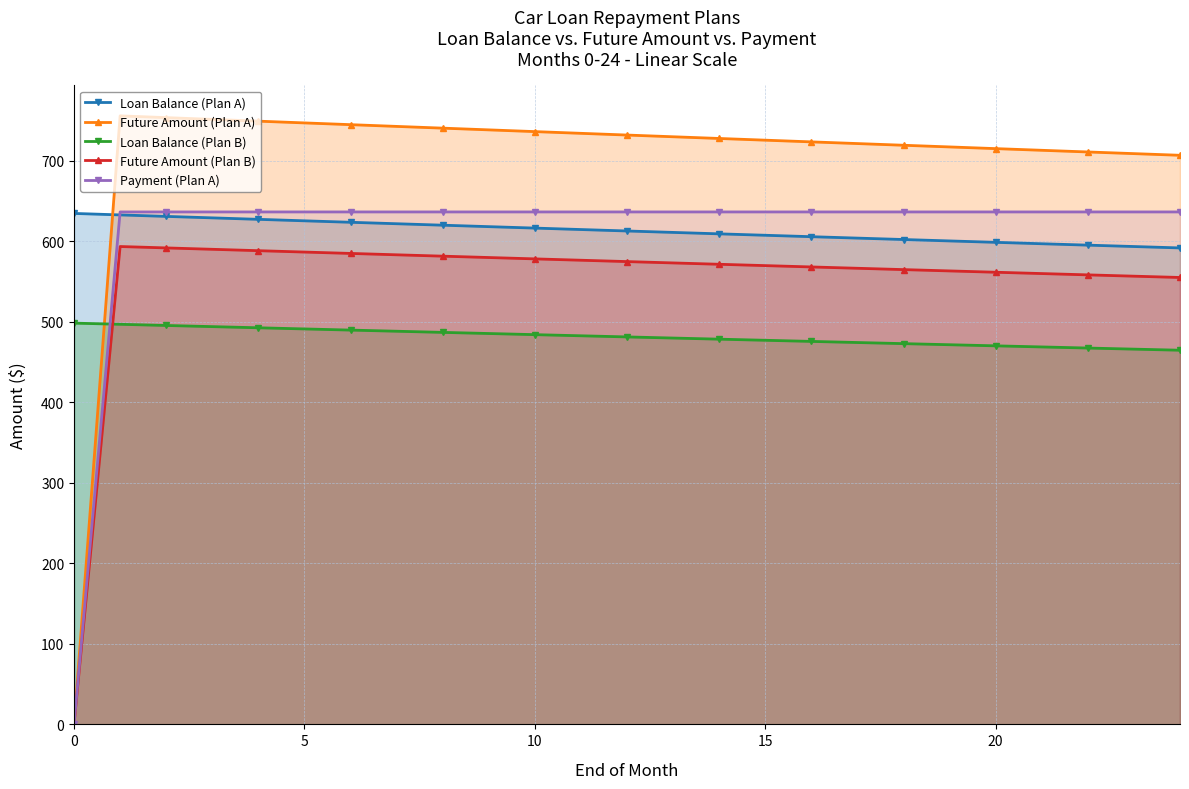

Where is Loan Balance (Plan A) nearest to the value 613?

12